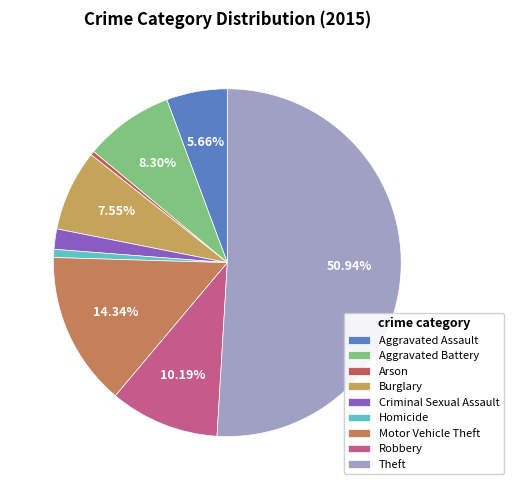

Does Aggravated Assault represent more than half of the total?

No